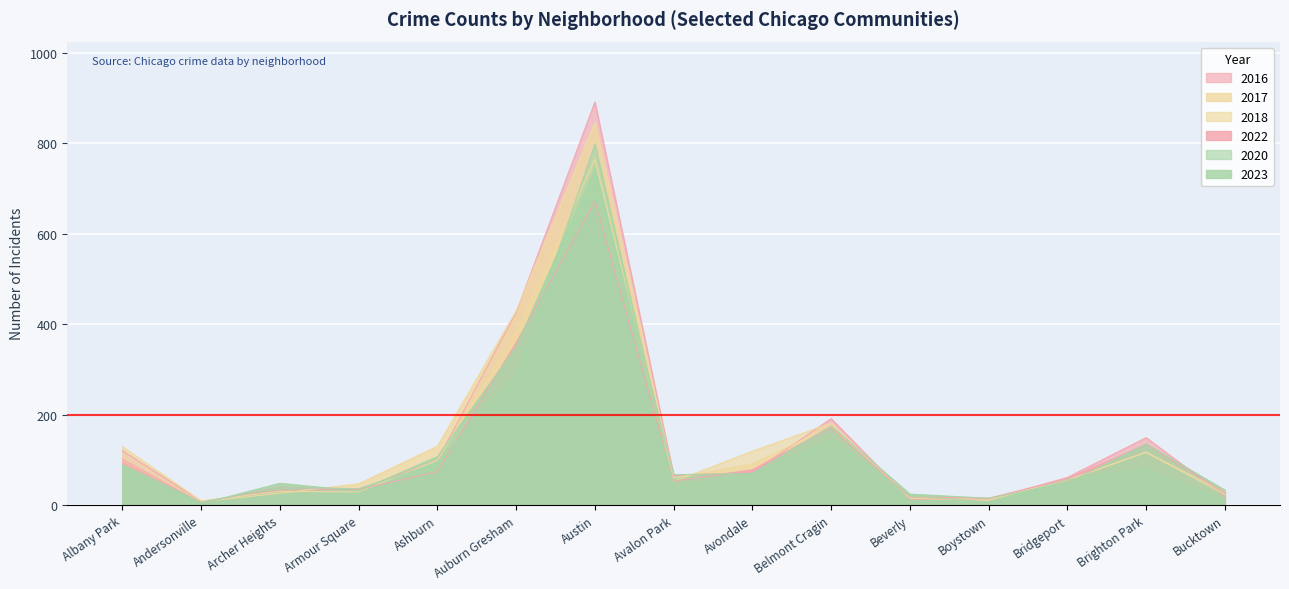

The value of 2017 at Bridgeport is 24. True or false?

False